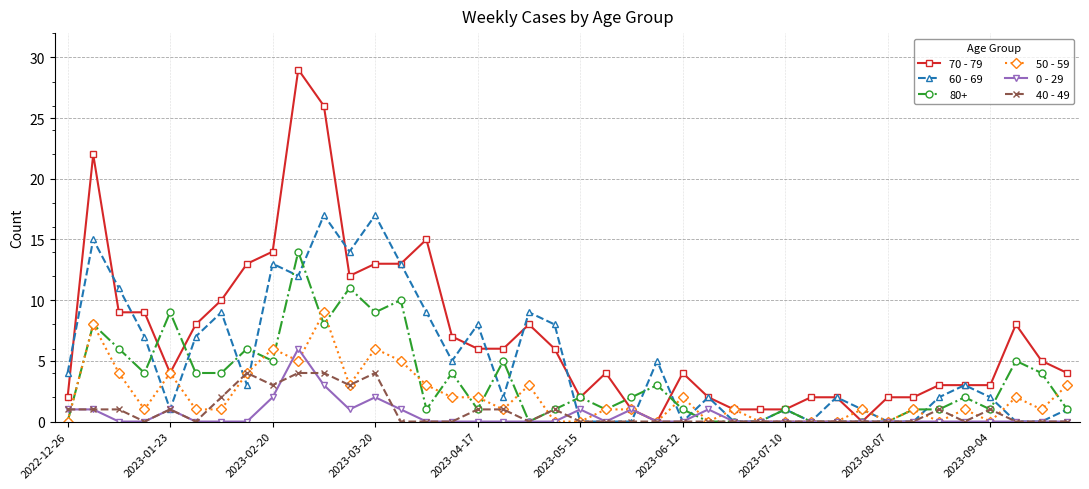

Which series has the largest total across all categories?

70 - 79